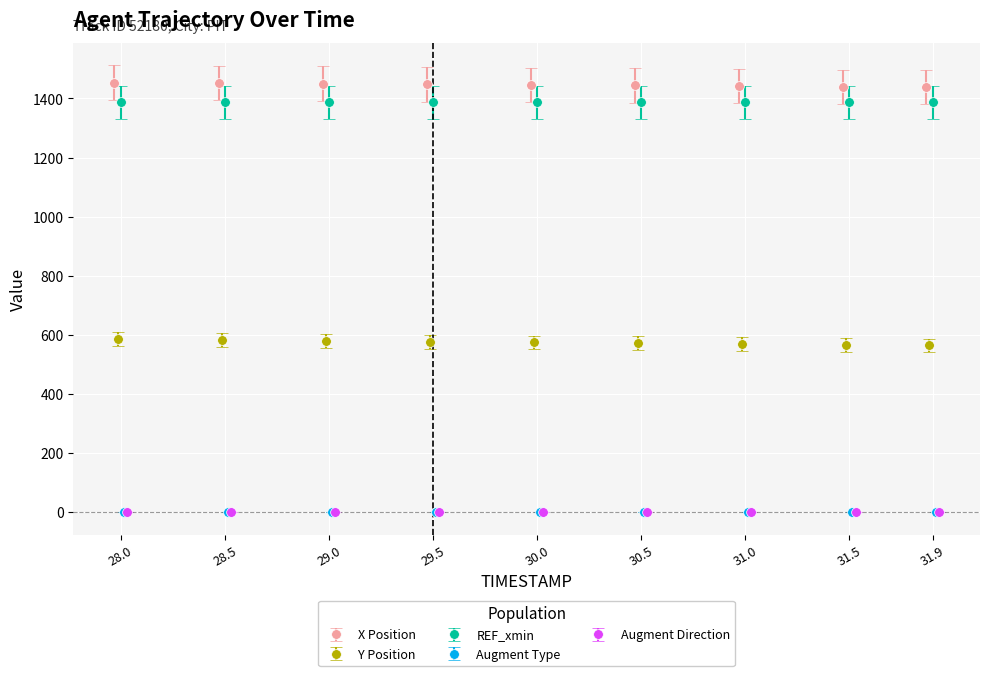

At how many categories does at least one series exceed 970?

9